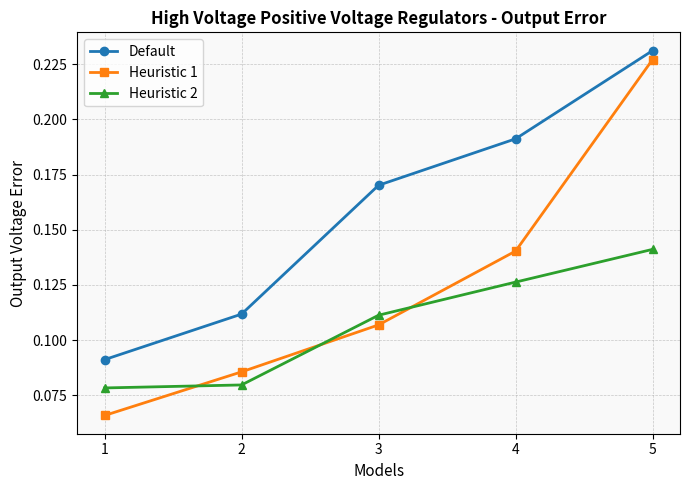

True or false: Heuristic 1 and Heuristic 2 cross at least once.

True